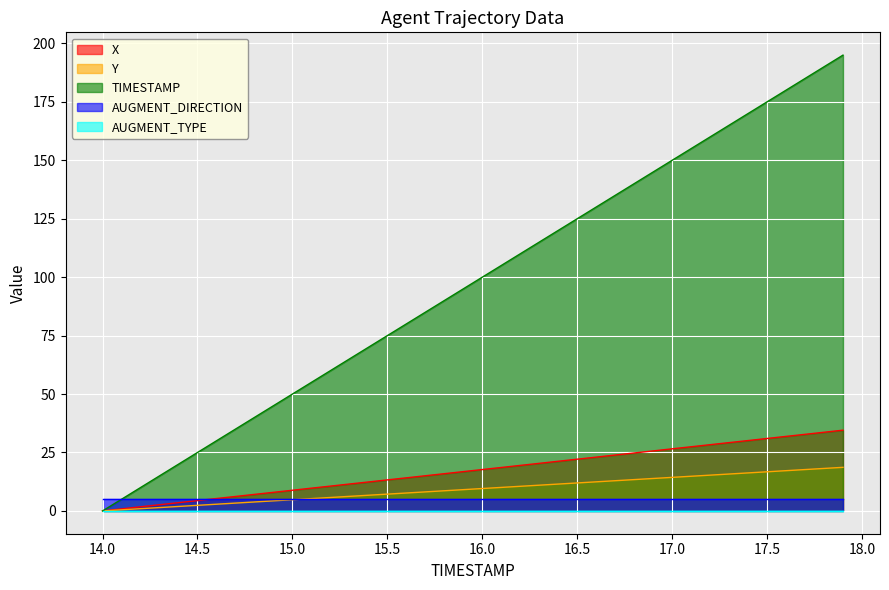

Between 14.1 and 15.0, which series saw the biggest shift?

TIMESTAMP